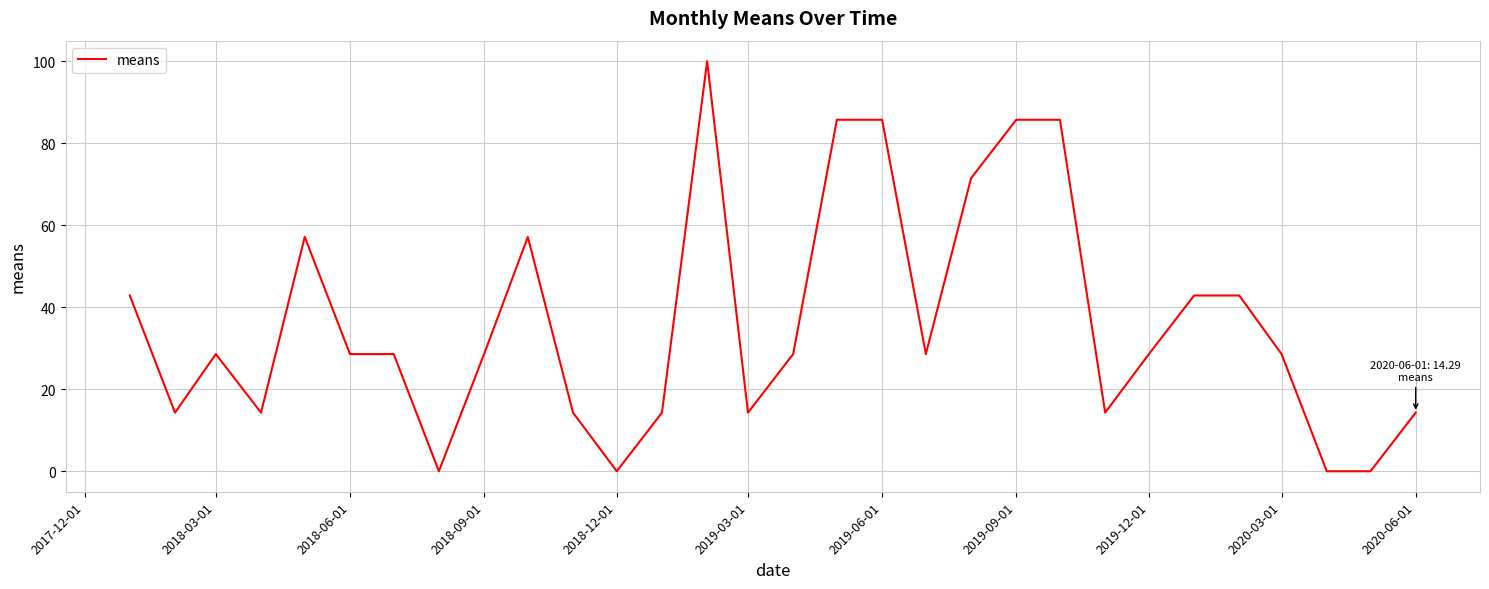

What is the difference between the maximum and minimum values?

100.0